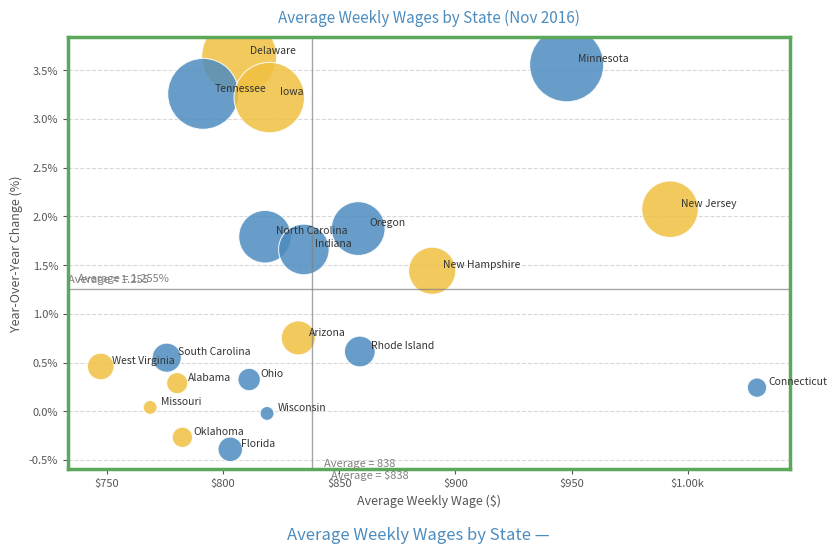

What is the range of Y values (max minus min)?

4.0